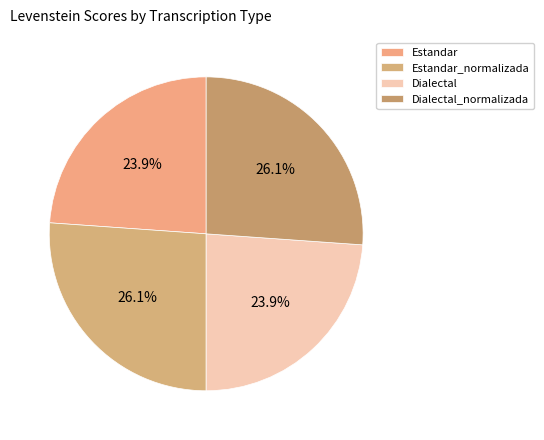

Is it true that Dialectal_normalizada is 37% of the pie?

False